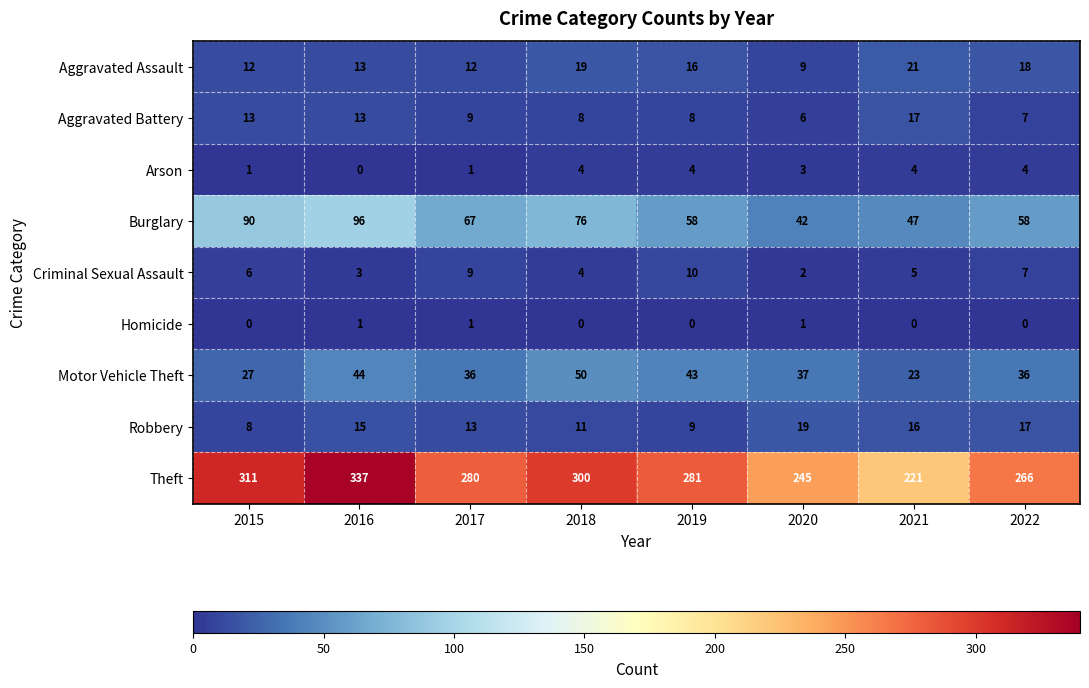

What is the minimum value for Aggravated Battery?

6